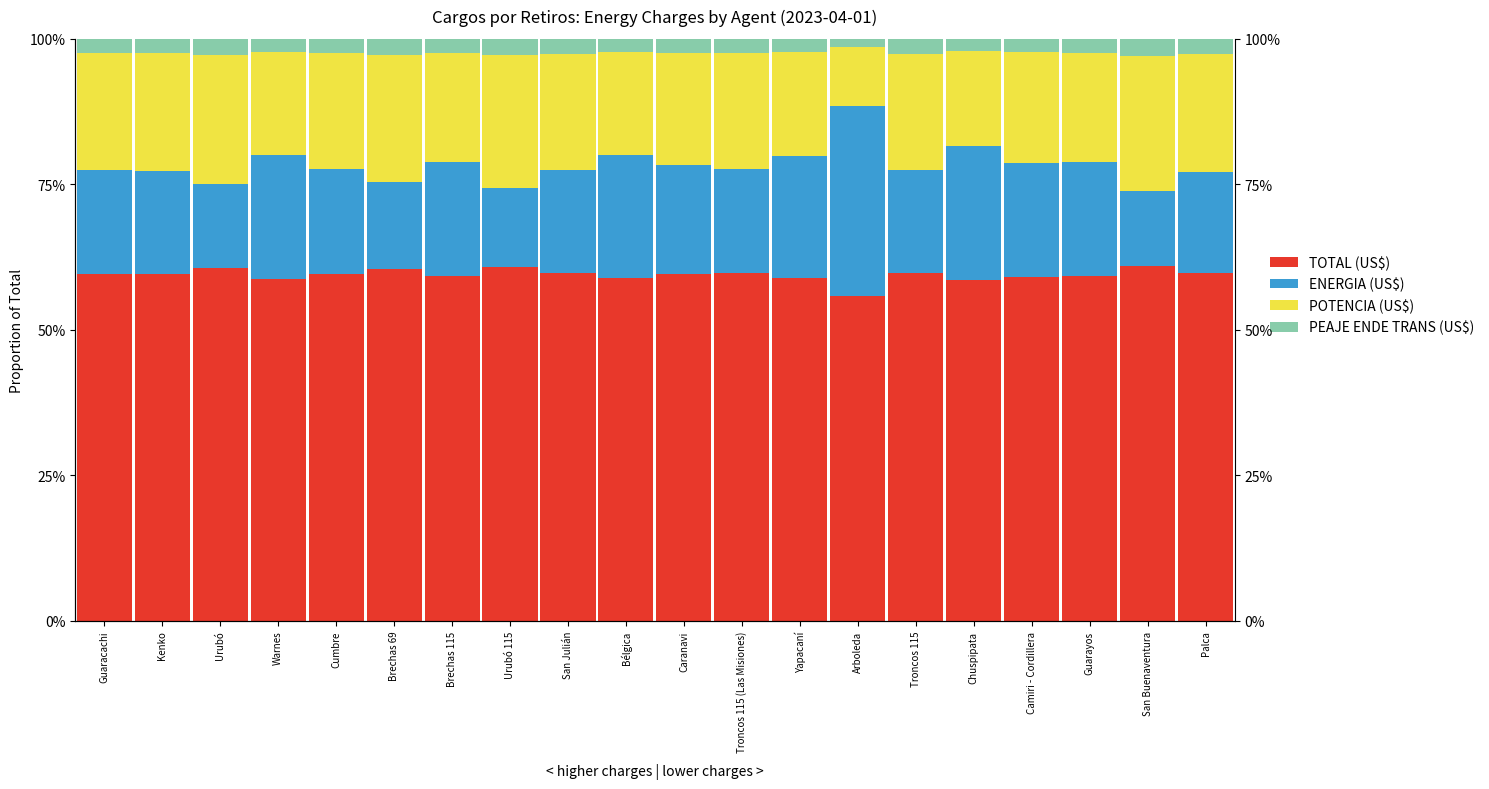

What position from the right is Urubó?

18